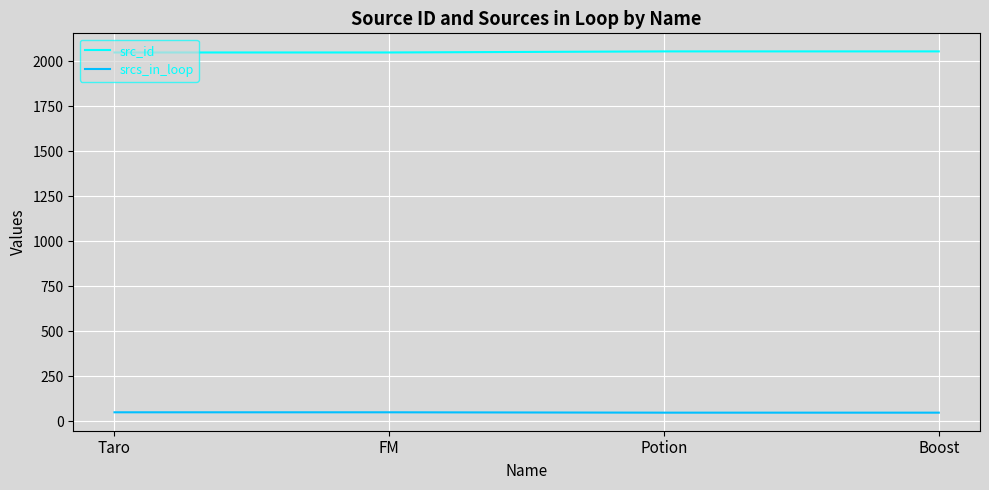

Does the chart display data point markers on the line(s)?

No